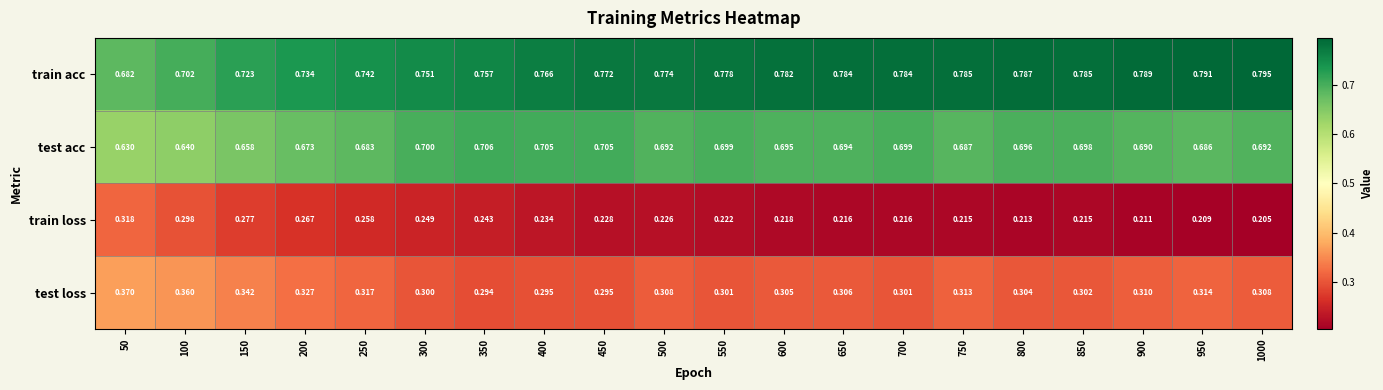

Which series has the largest total across all categories?

train acc